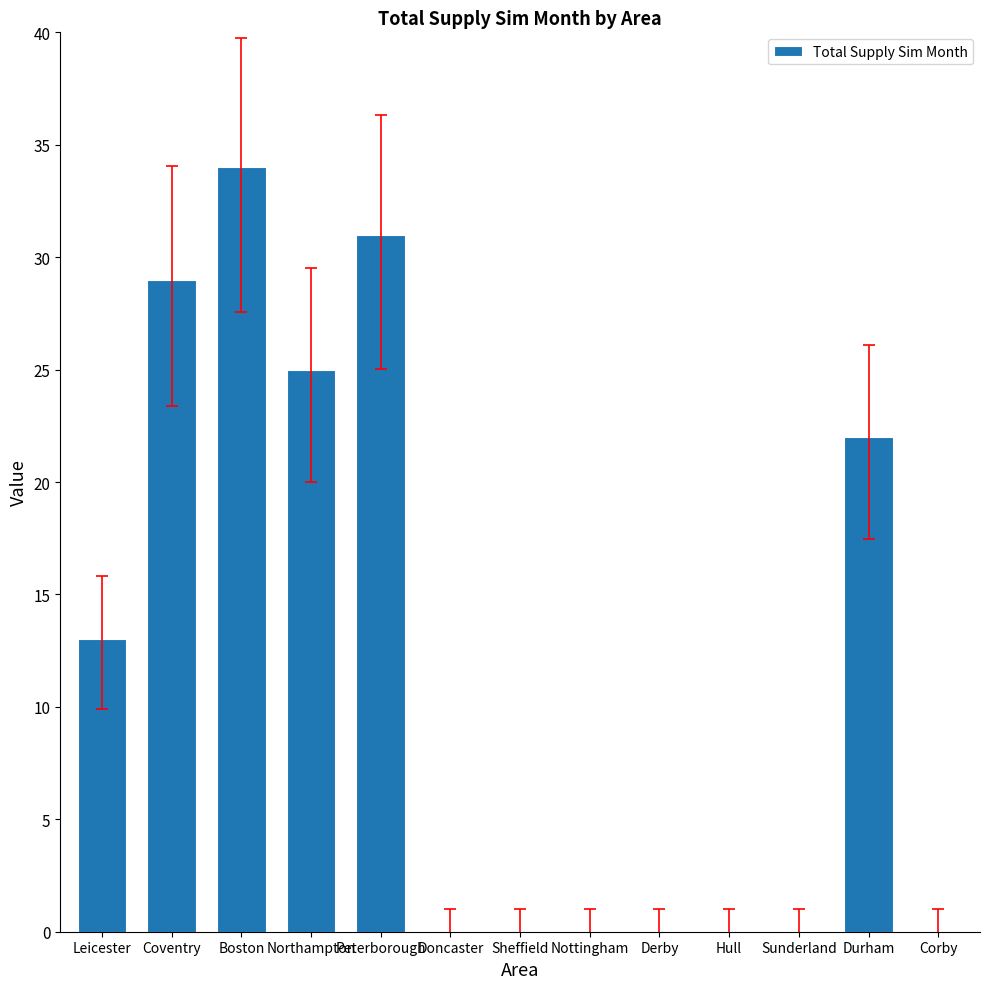

Are the bars horizontal?

No